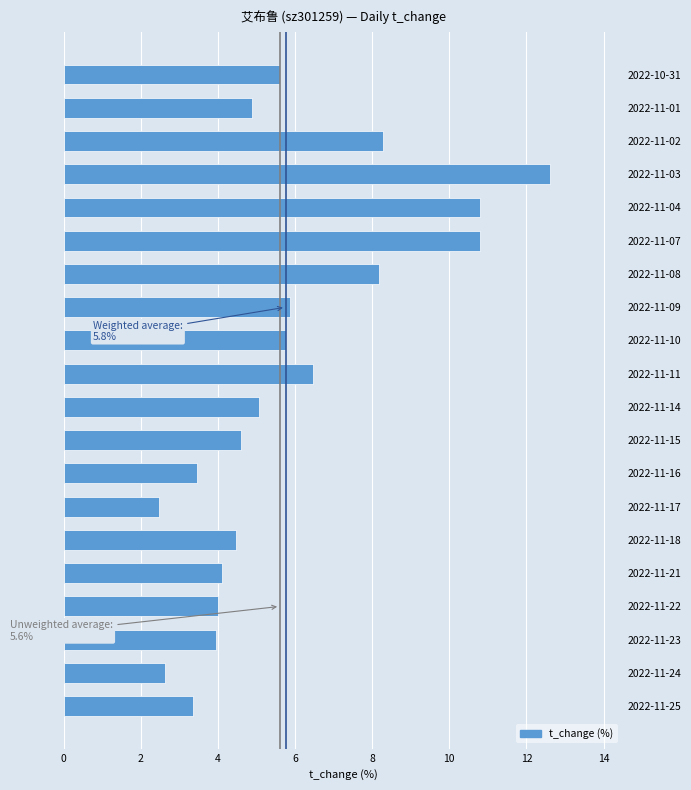

What is the sum of all values?

117.3